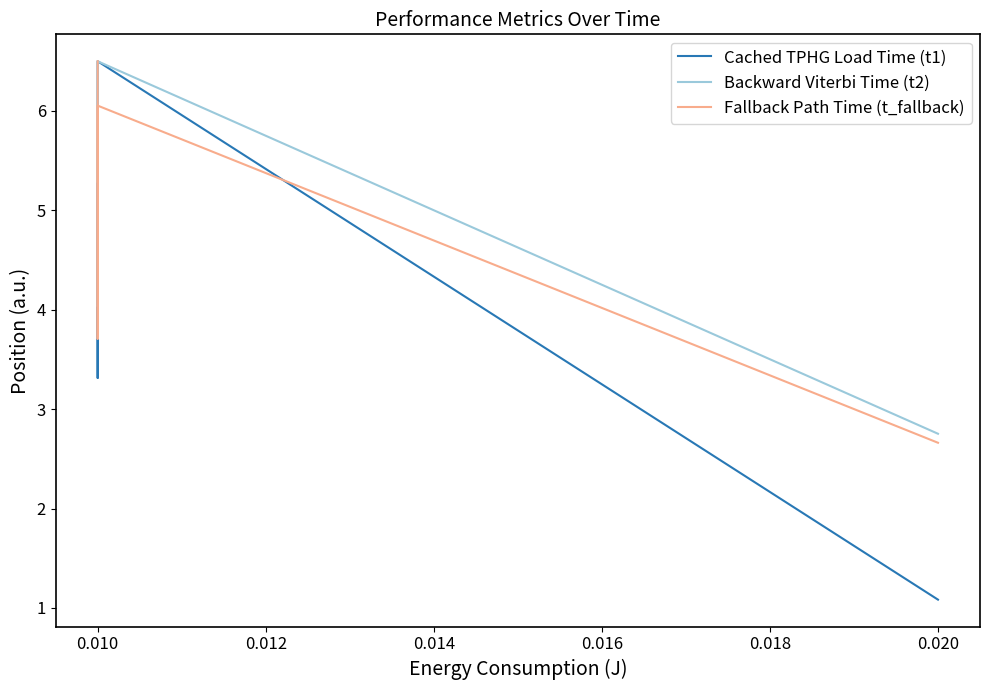

Which series has the largest total across all categories?

Backward Viterbi Time (t2)